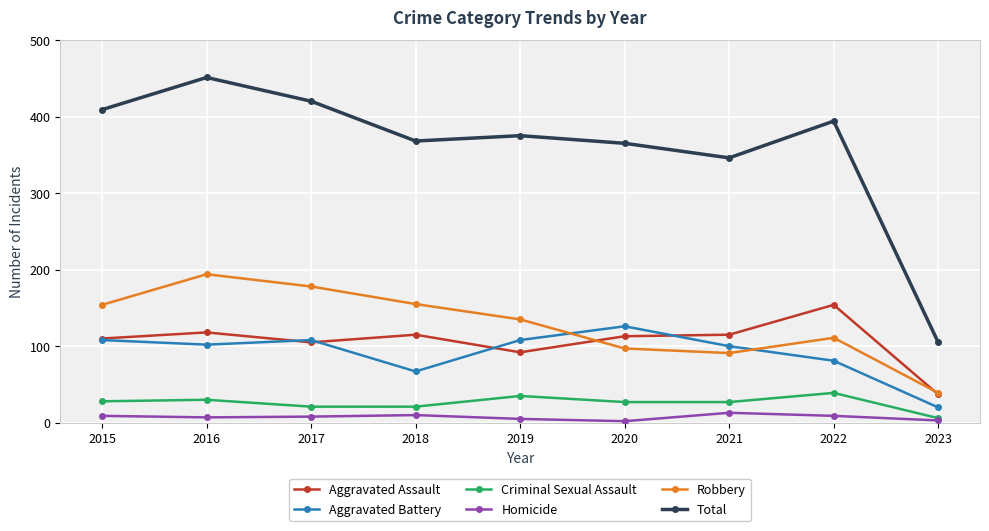

At how many categories does at least one series exceed 201?

8